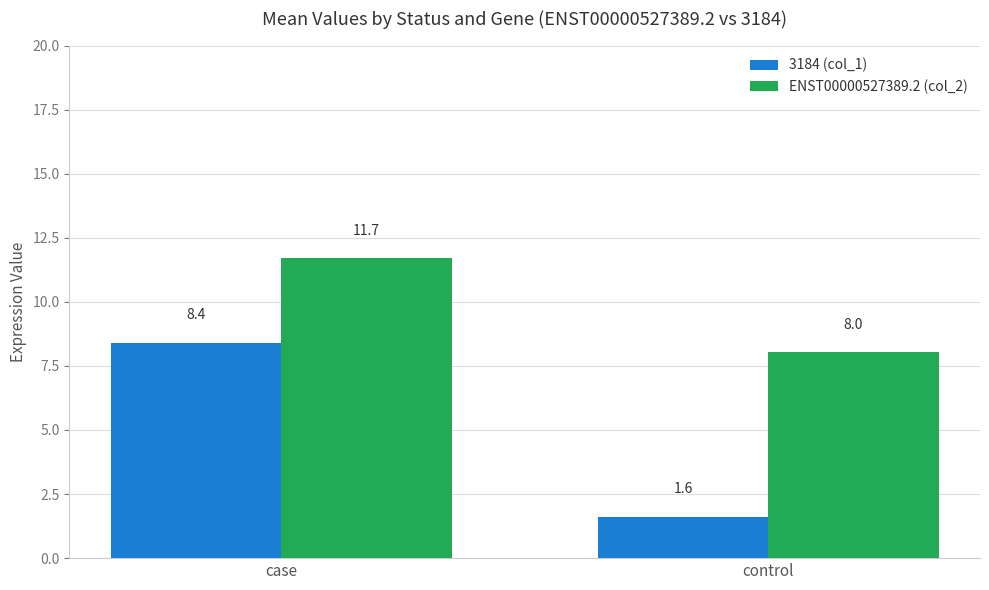

Does the chart contain any negative values?

No